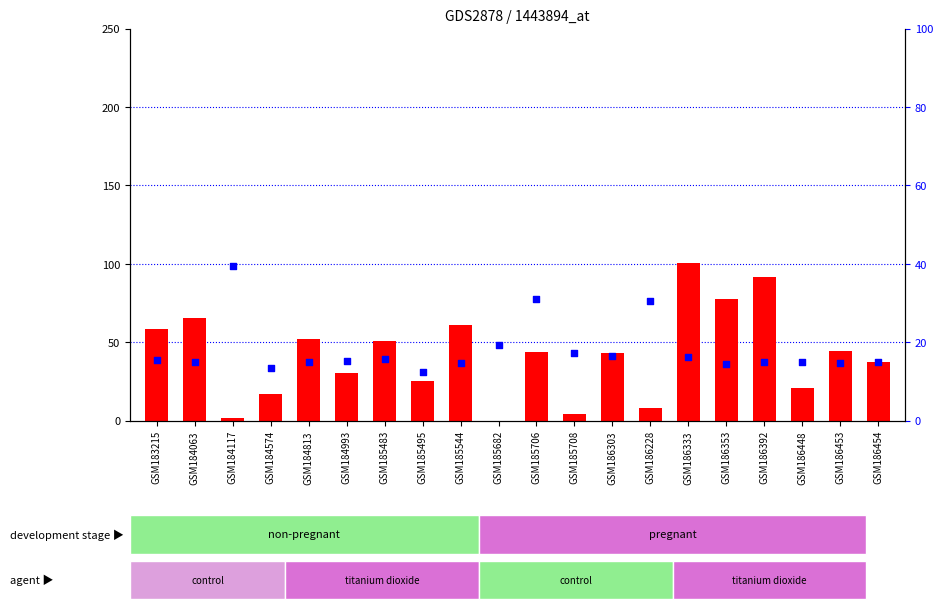

Which series has the largest total across all categories?

count